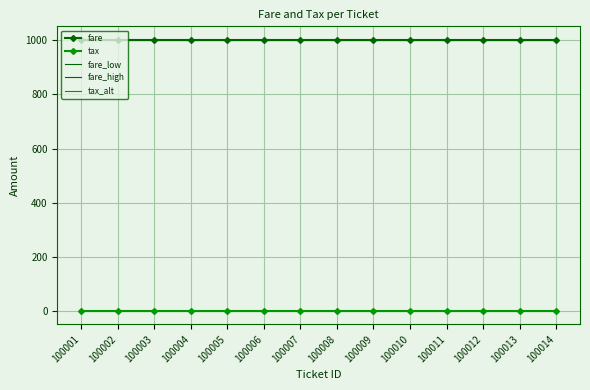

Reading right to left, extract all data points from this chart.

fare: 1000	1000	1000	1000	1000	1000	1000	1000	1000	1000	1000	1000	1000	1000
tax: 2	2	2	2	2	2	2	2	2	2	2	2	2	2
fare_low: 999	999	999	999	999	999	999	999	999	999	999	999	999	999
fare_high: 1001	1001	1001	1001	1001	1001	1001	1001	1001	1001	1001	1001	1001	1001
tax_alt: 3	3	3	3	3	3	3	3	3	3	3	3	3	3